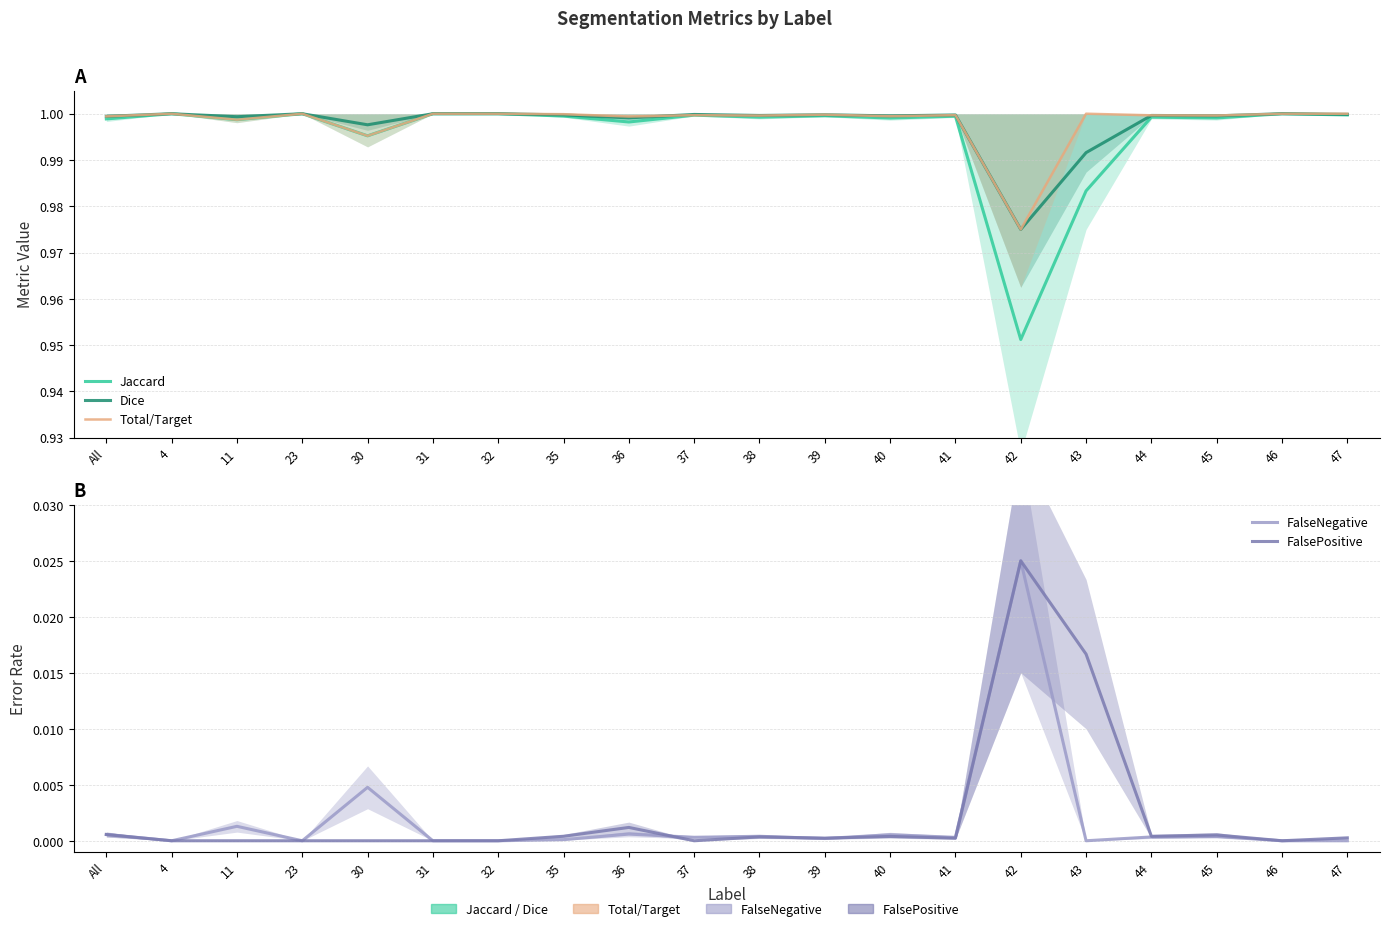

At which label is Jaccard closest to 0?

42